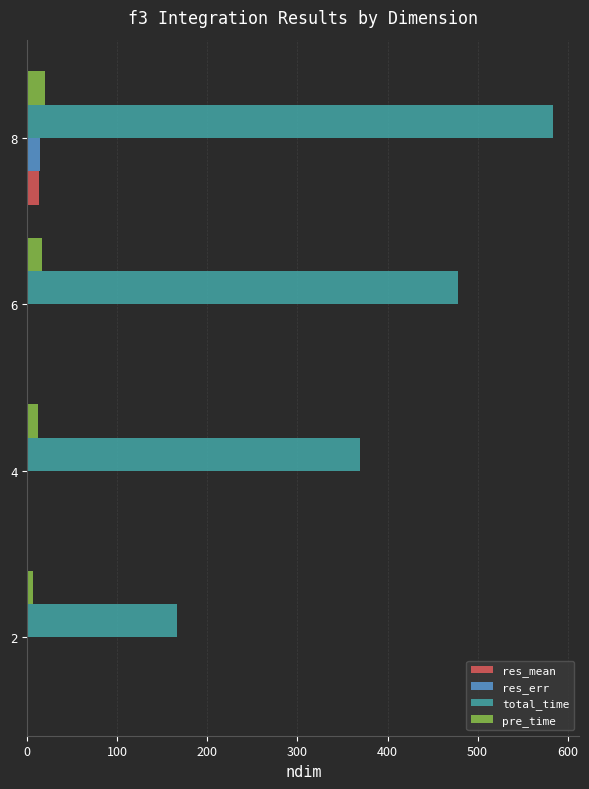

Which series has the largest total across all categories?

total_time